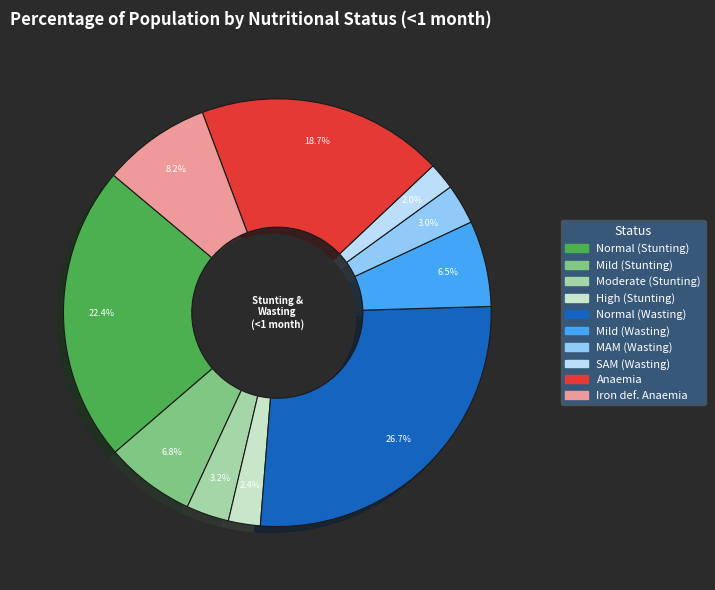

Is there any slice that represents more than half of the pie?

No